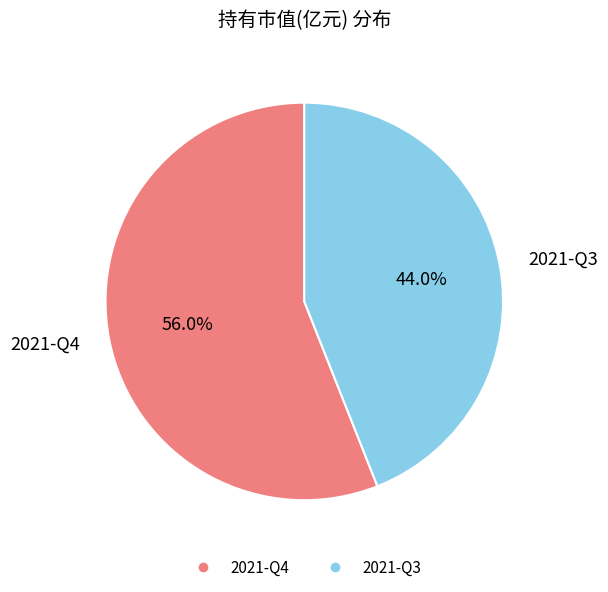

What is the majority slice?

2021-Q4